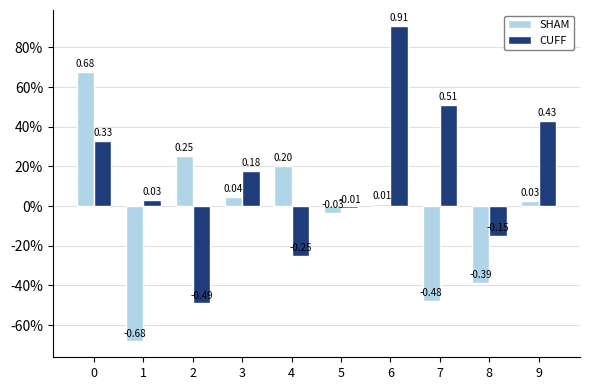

What is the minimum value shown in the chart?

-0.7